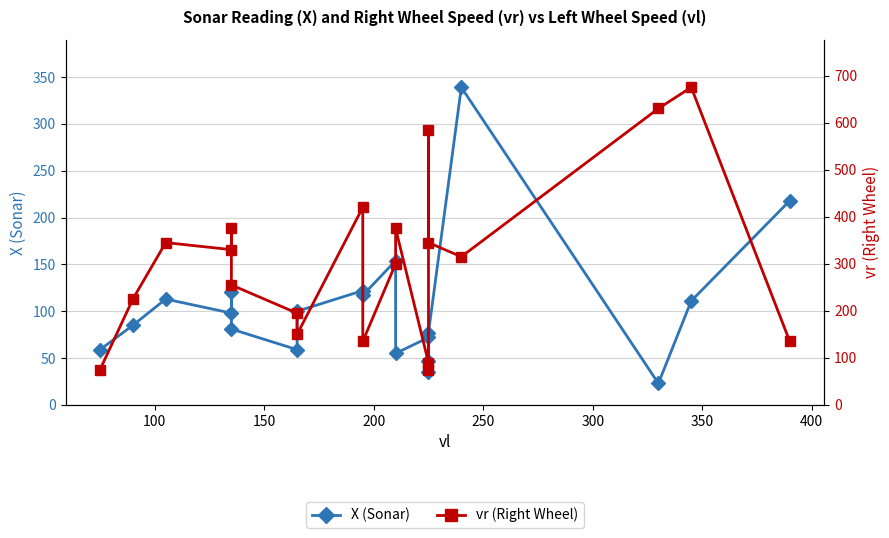

Reading left to right, list all the values displayed in this chart.

X (Sonar): 59	85	113	98	121	81	59	100	122	117	154	55	72	47	35	77	339	23	111	218
vr (Right Wheel): 75	225	345	330	375	255	195	150	420	135	300	375	90	75	585	345	315	630	675	135